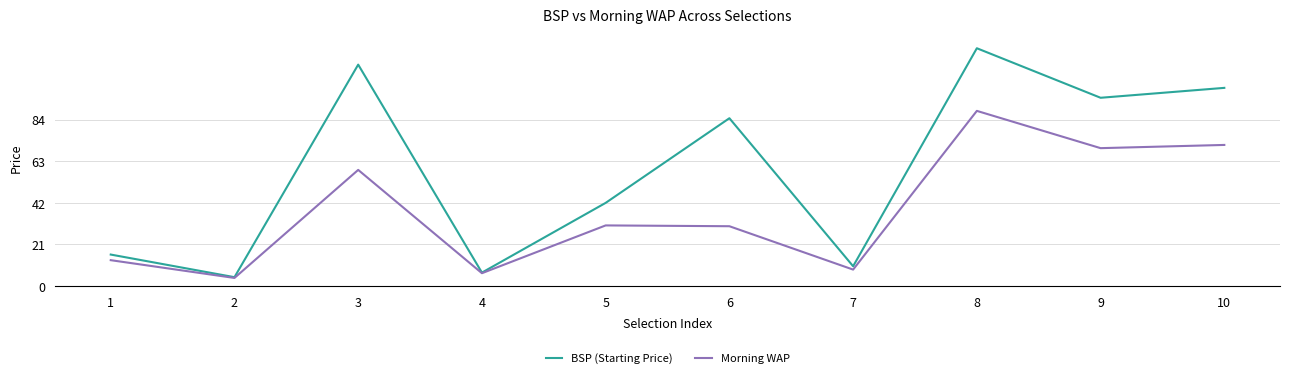

What is the total value across all series at 6?

114.8